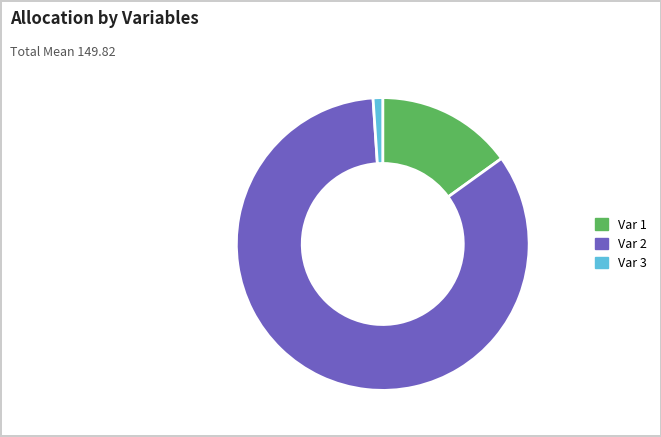

How many slices are in this pie chart?

3